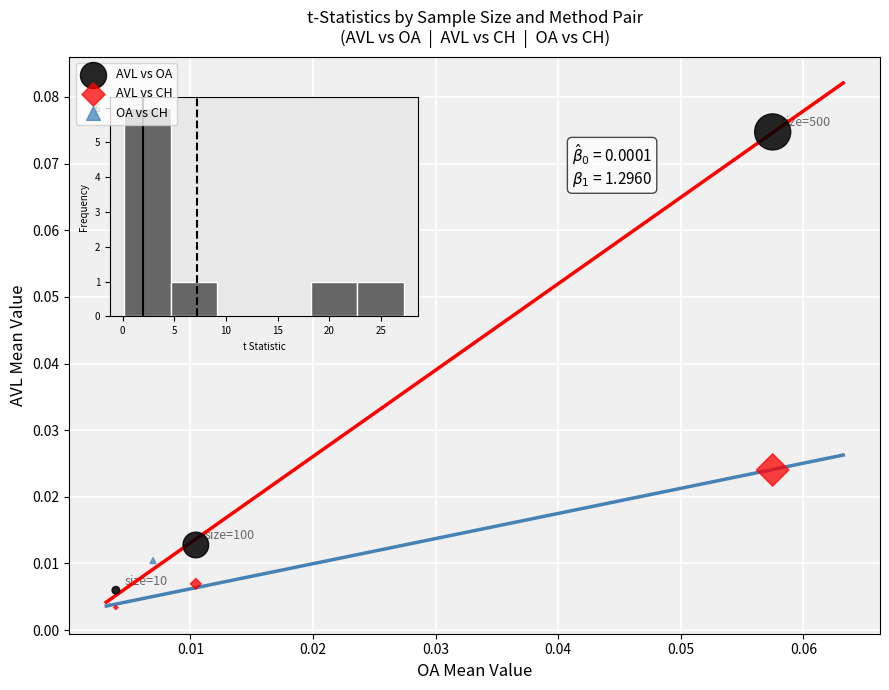

Which series reaches the maximum Y coordinate?

AVL vs OA